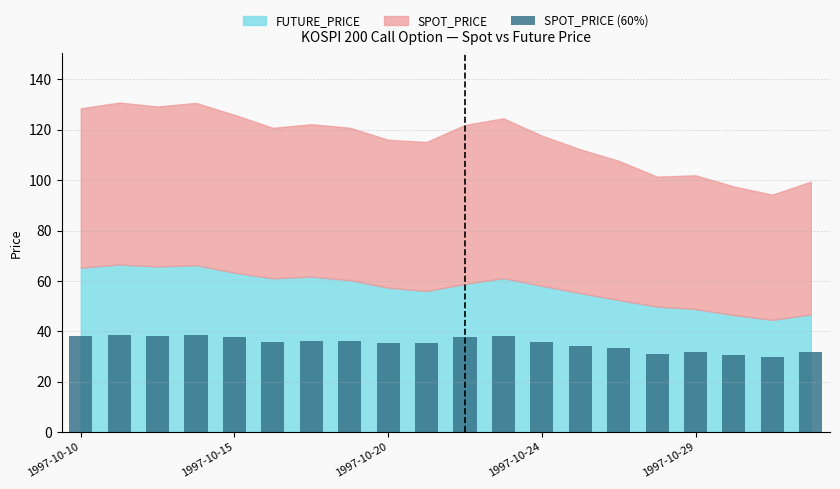

What is the average value?

35.2